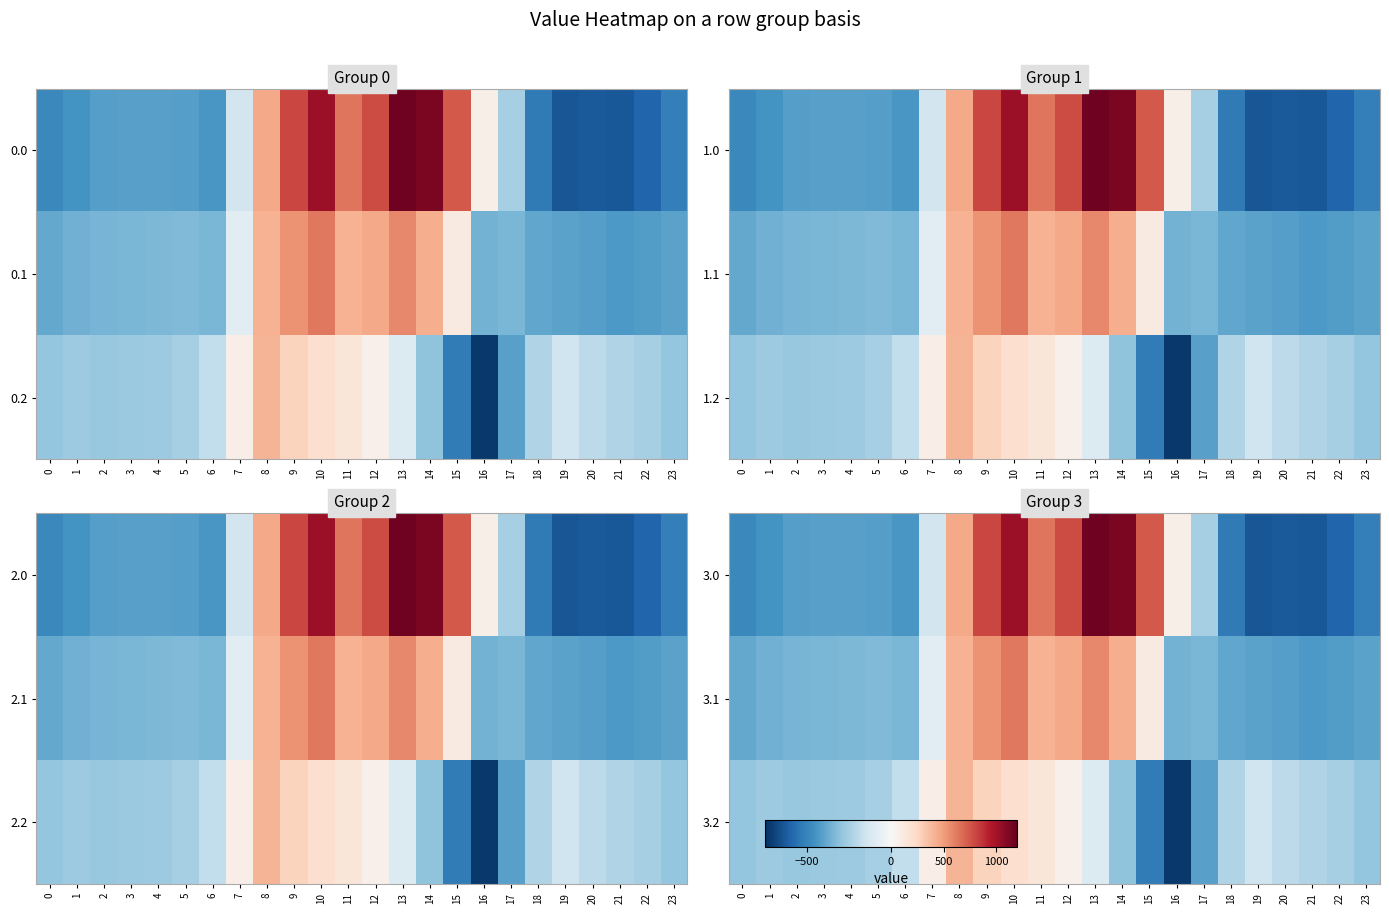

Which series changed the most between 0 and 17?

3.0